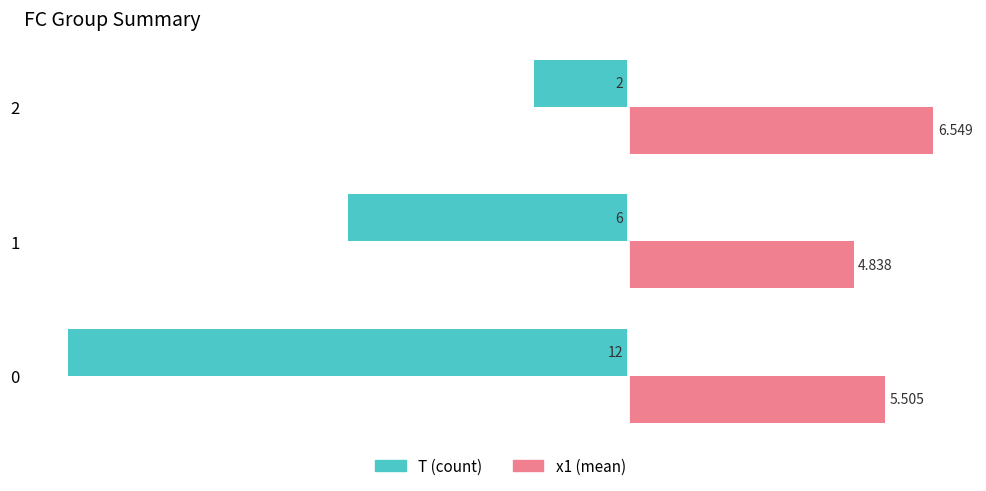

Which series changed the most between 1 and 2?

T (count)